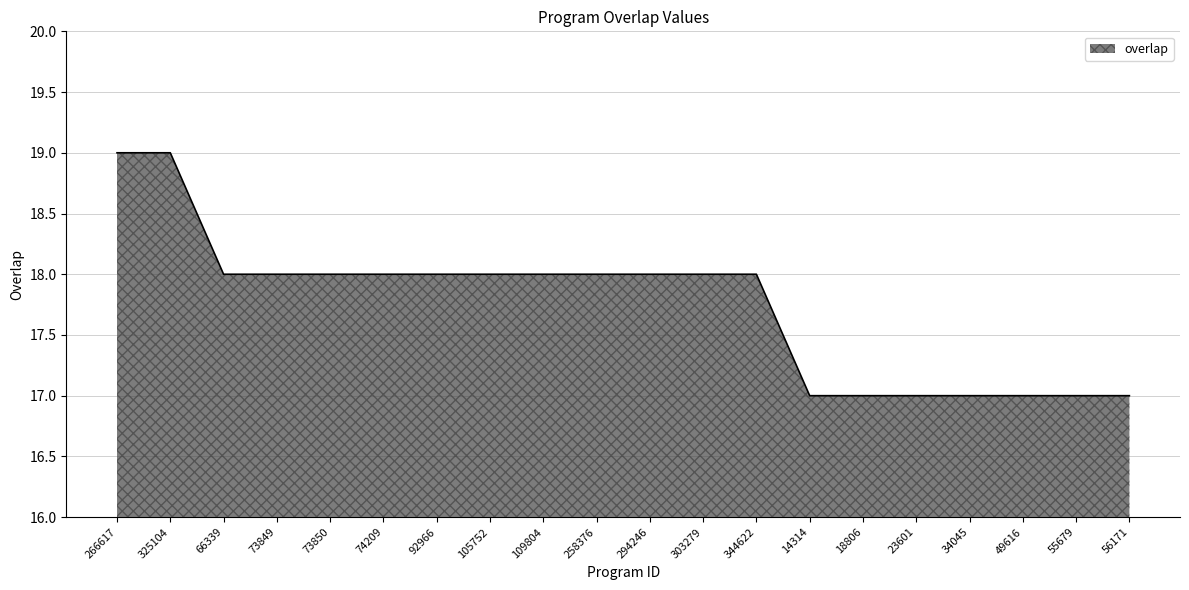

What is the ratio of the value at 92966 to the value at 73849?

1.0